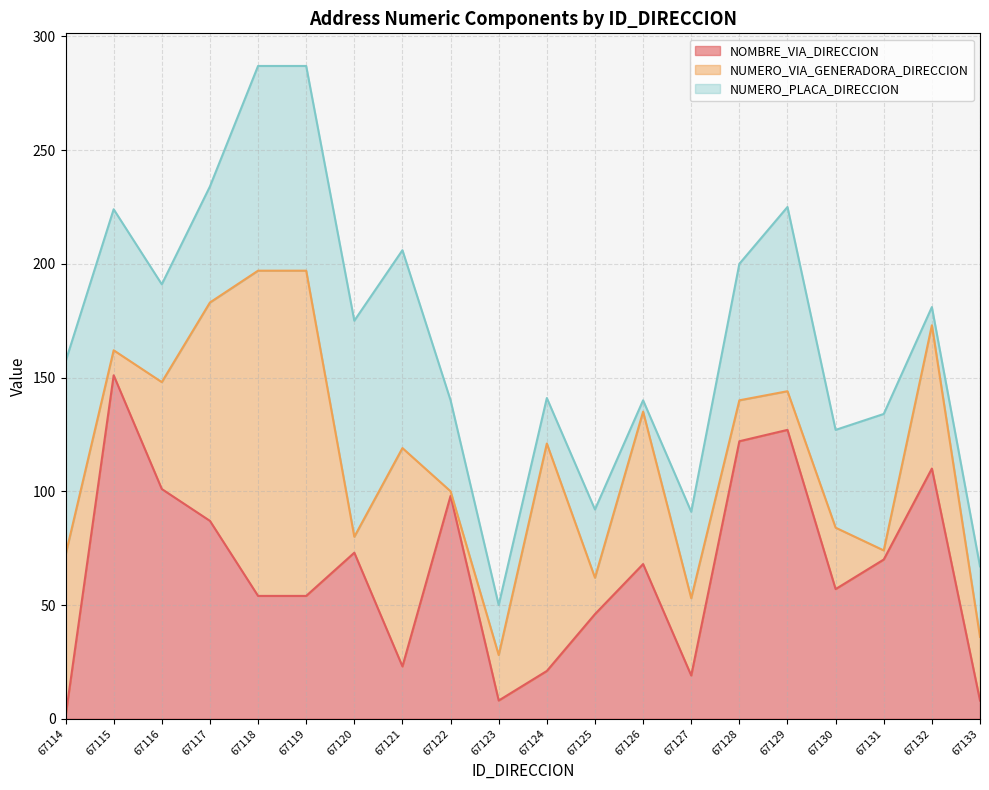

Where is NOMBRE_VIA_DIRECCION nearest to the value 76?

67120